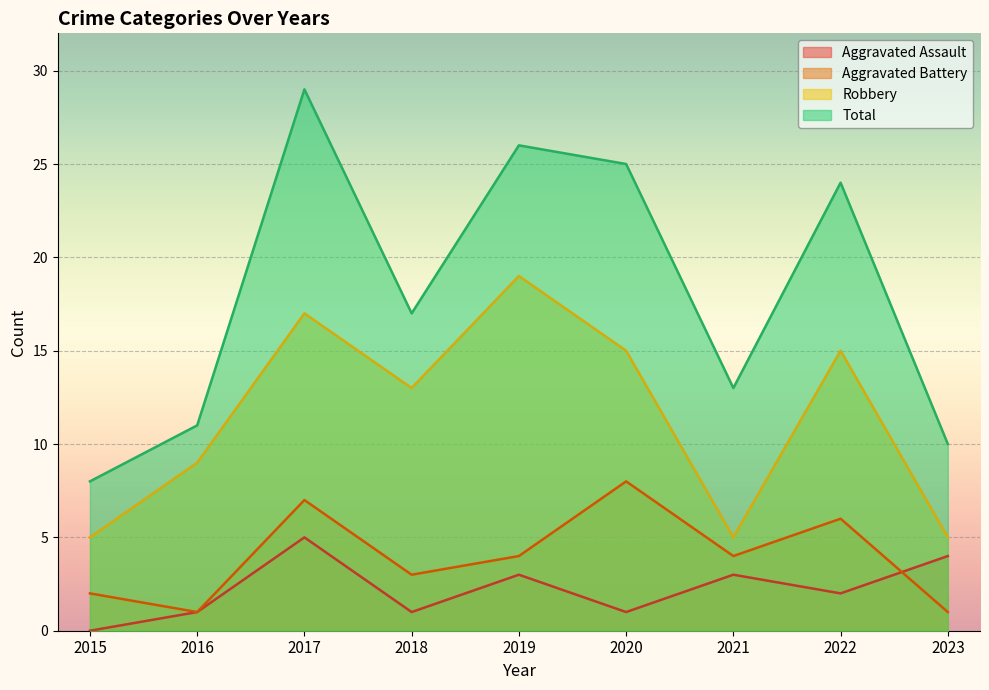

Is it true that Aggravated Assault equals 3 at 2021?

True